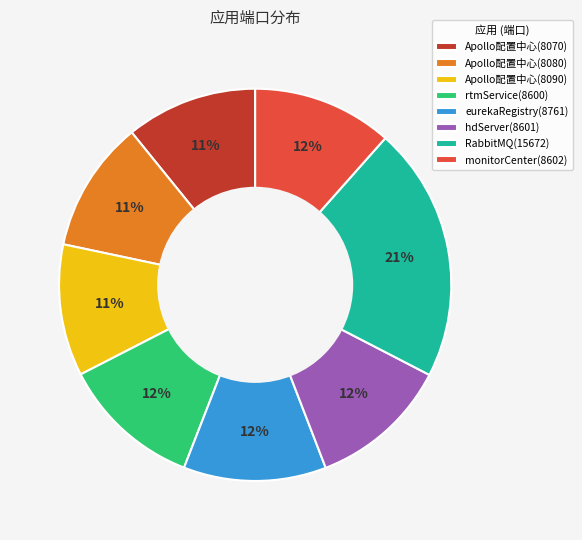

How many segments does this pie chart have?

8